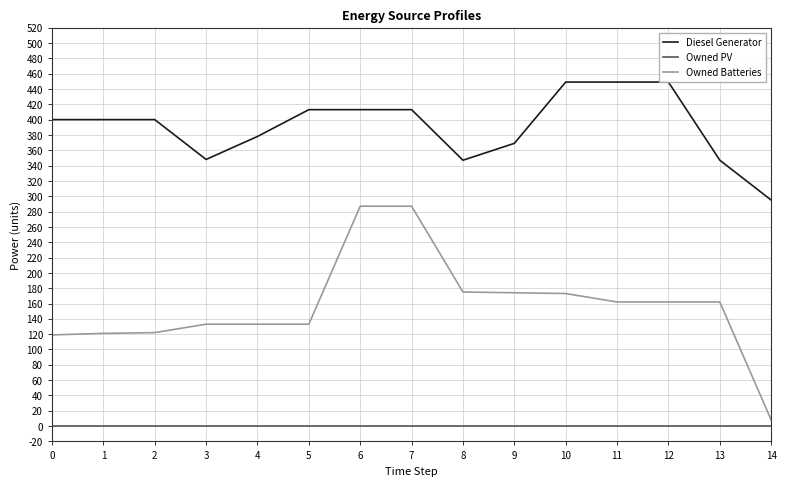

Which series changed the most between 3 and 11?

Diesel Generator